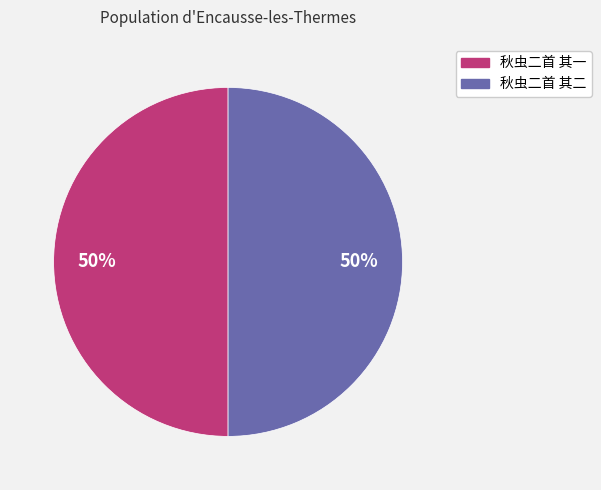

To the nearest percent, what is the combined percentage of 秋虫二首 其二 and 秋虫二首 其一?

100%